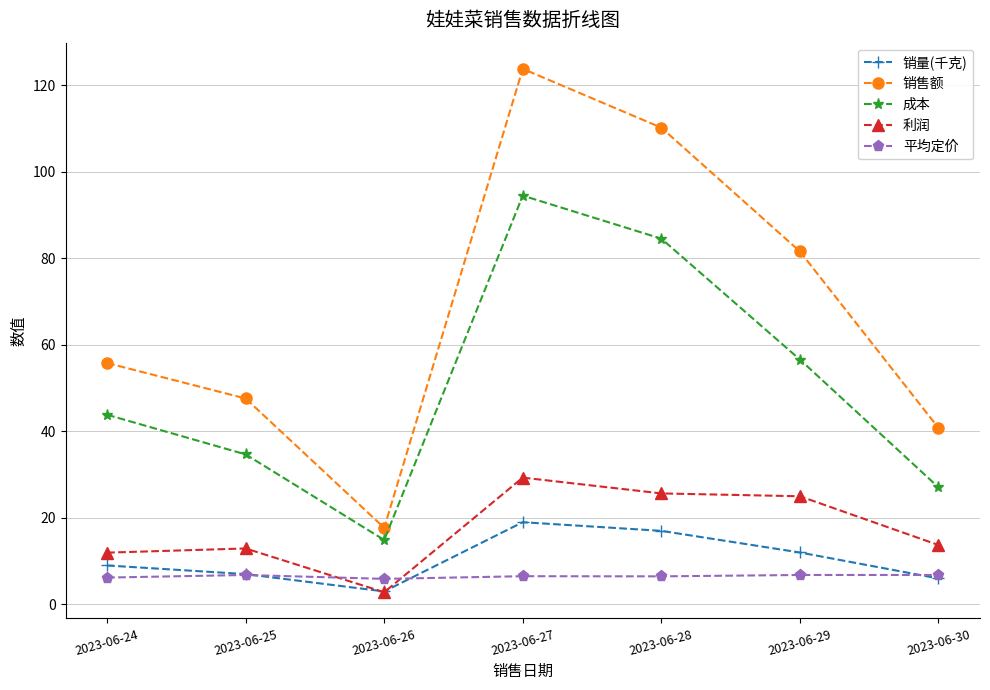

True or false: 平均定价 has more than 0 points higher than both neighbors.

True